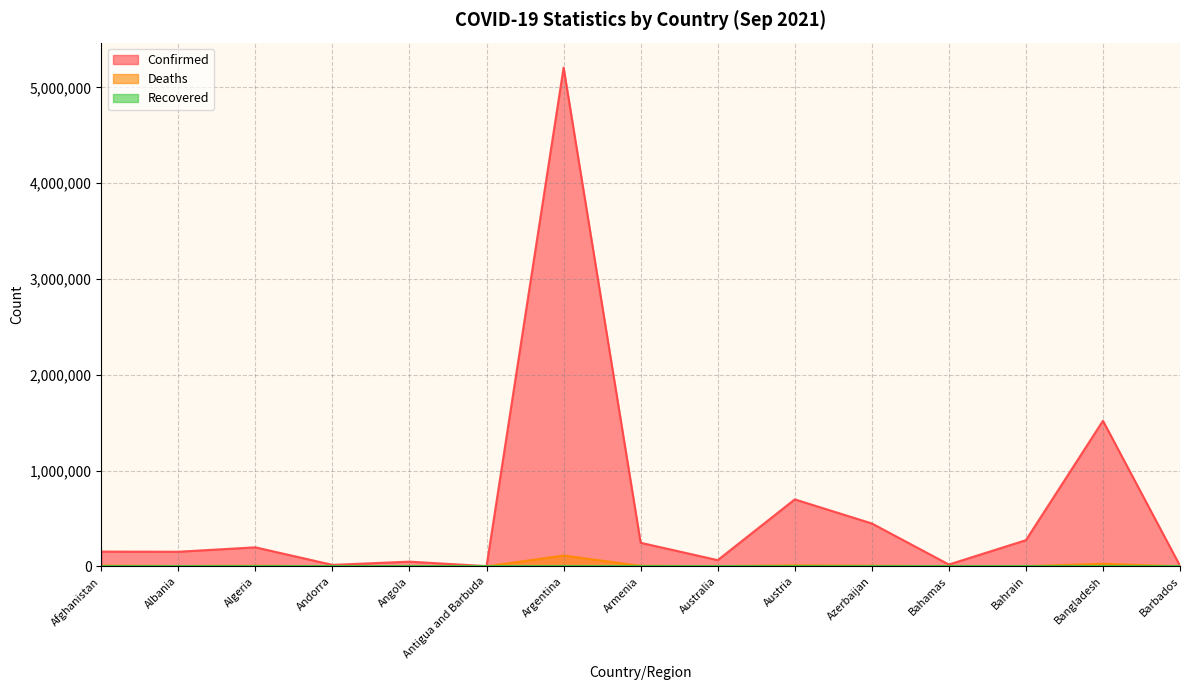

Is the value of Deaths at Andorra greater than the value of Confirmed at Armenia?

No